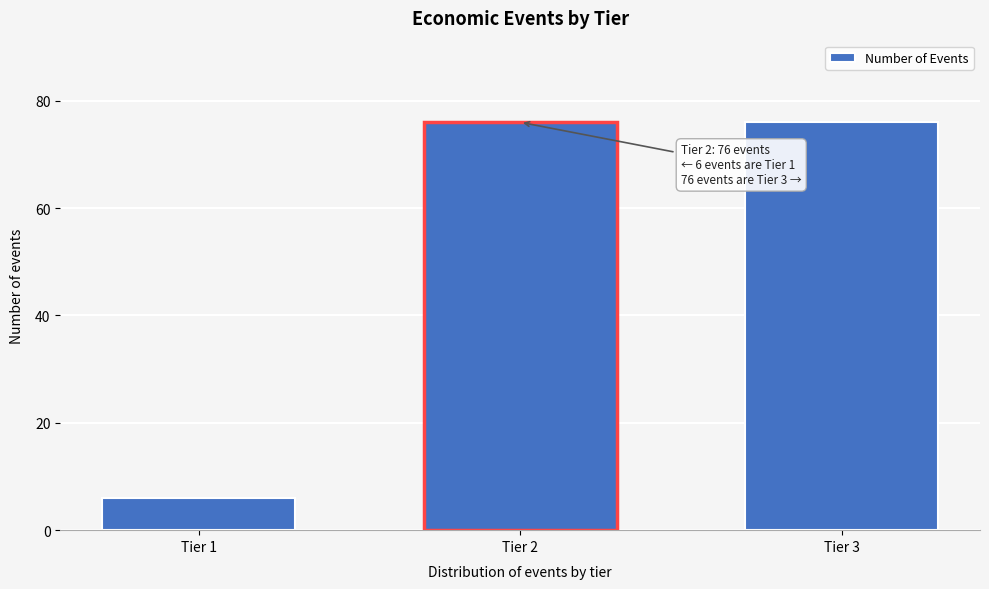

Reading left to right, extract all data points from this chart.

6	76	76